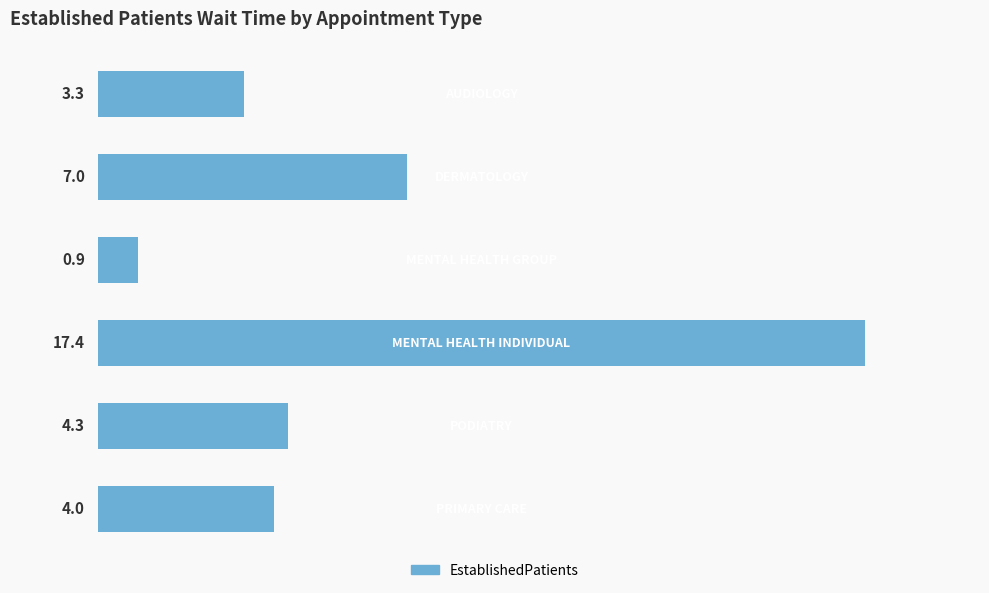

What is the maximum value shown in the chart?

17.4